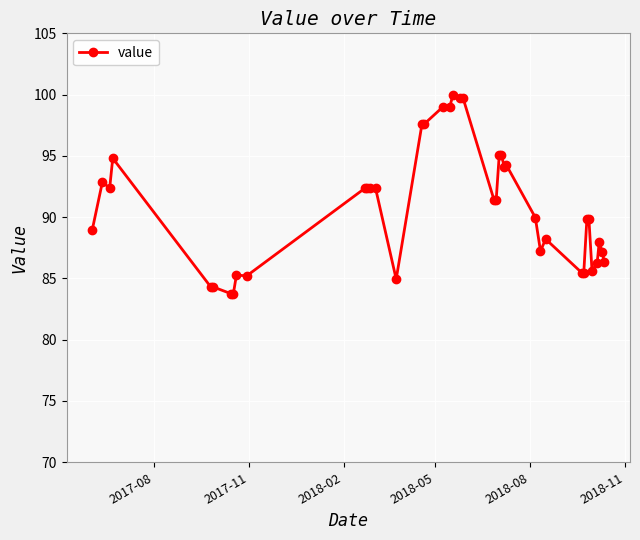

What is the maximum value shown in the chart?

100.0